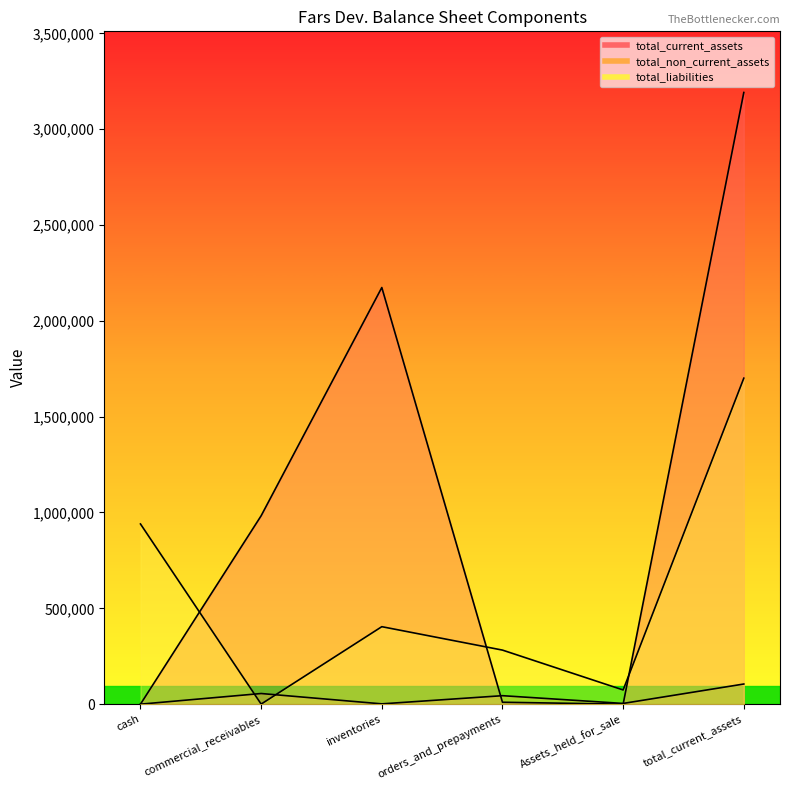

Is it true that total_liabilities equals 116638 at Assets_held_for_sale?

False